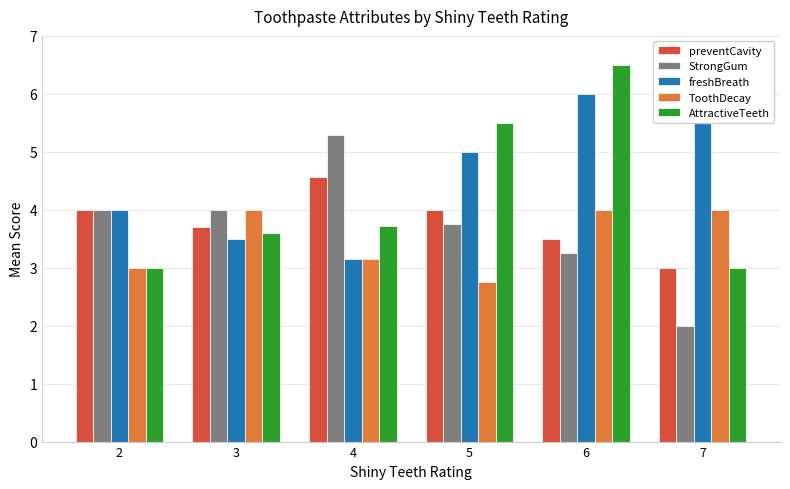

Between 3 and 2, which is larger?

2